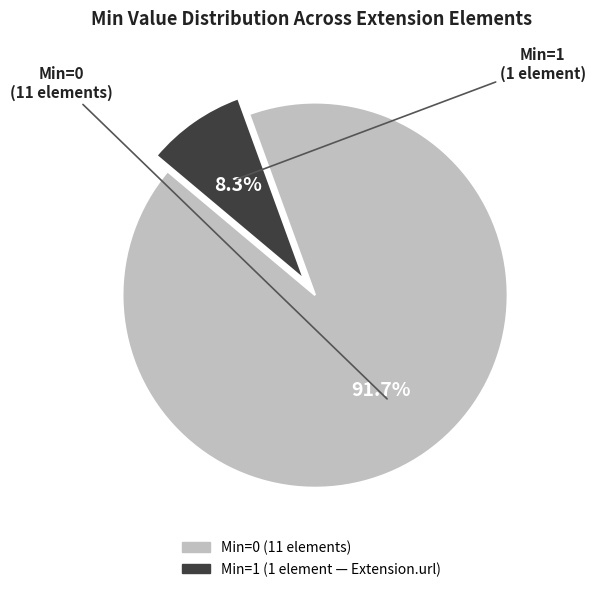

How many segments does this pie chart have?

2